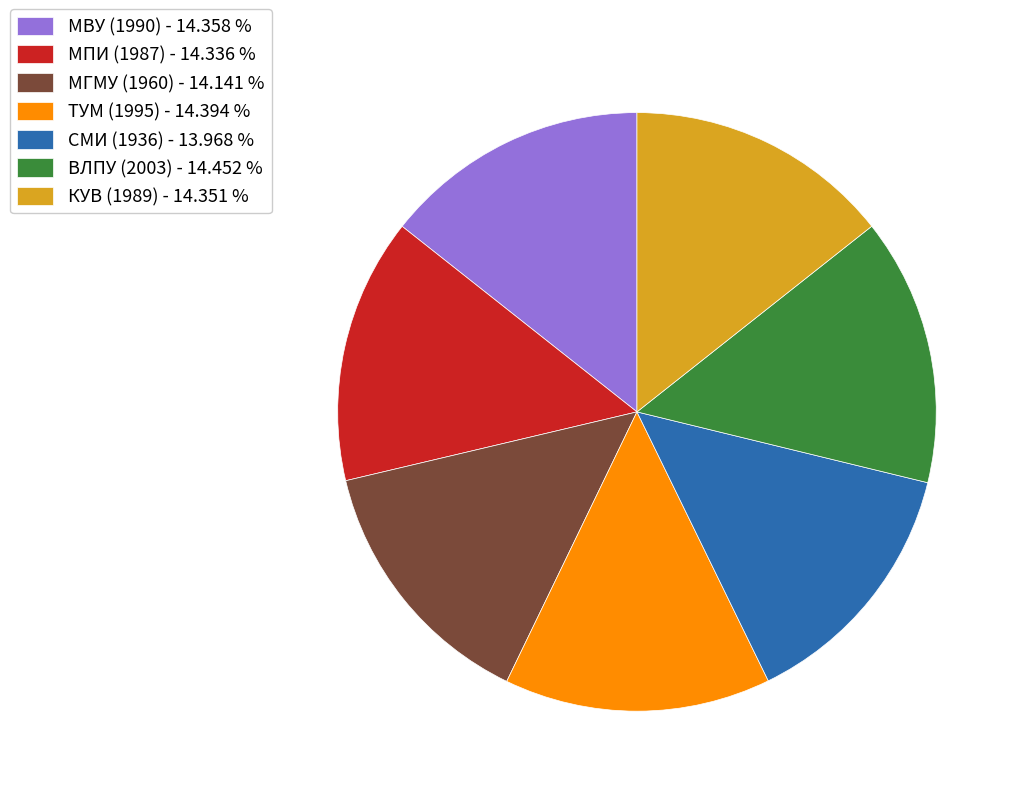

Is it true that МВУ (1990) is 28% of the pie?

False